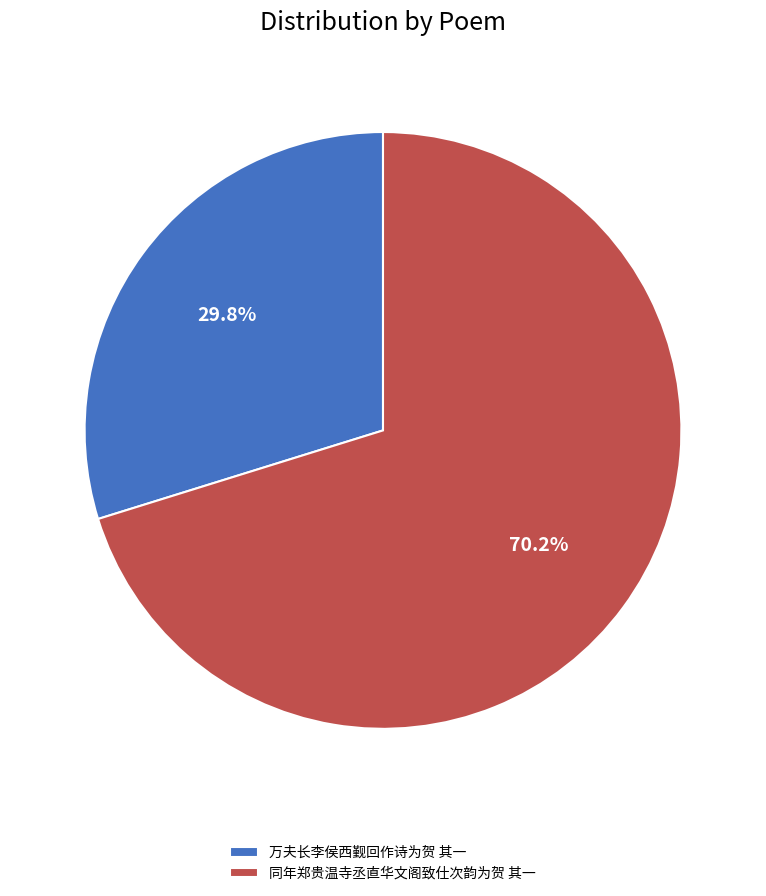

What percentage is the 同年郑贵温寺丞直华文阁致仕次韵为贺 其一 slice, to the nearest percent?

70%